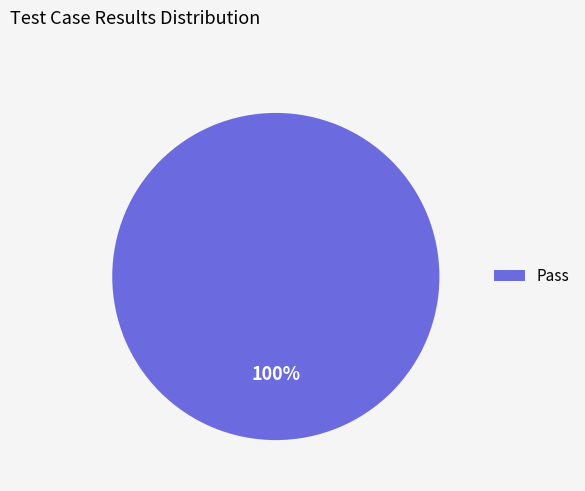

How many slices are in this pie chart?

1